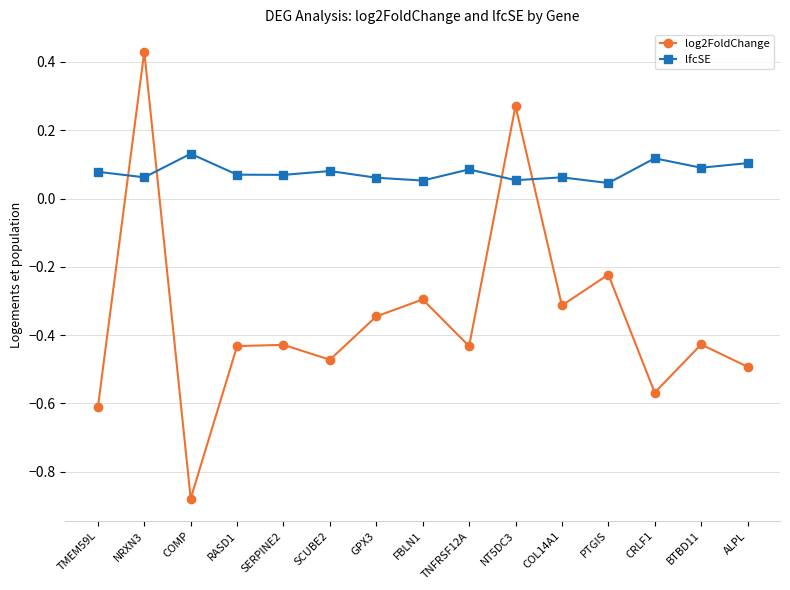

What is the difference between the maximum and minimum values in the log2FoldChange series?

1.3